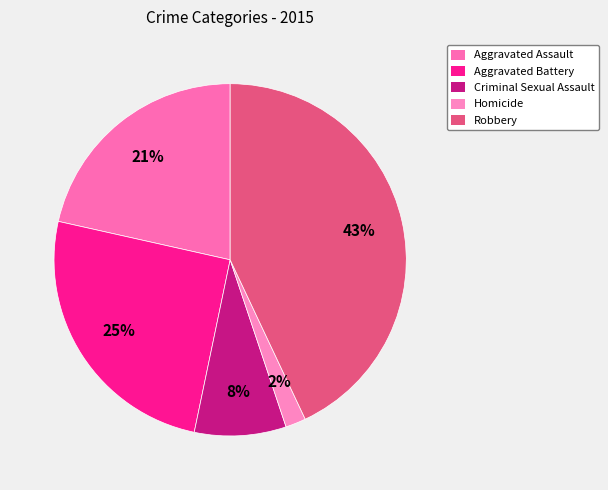

What percentage is NOT represented by Aggravated Assault?

78.5%